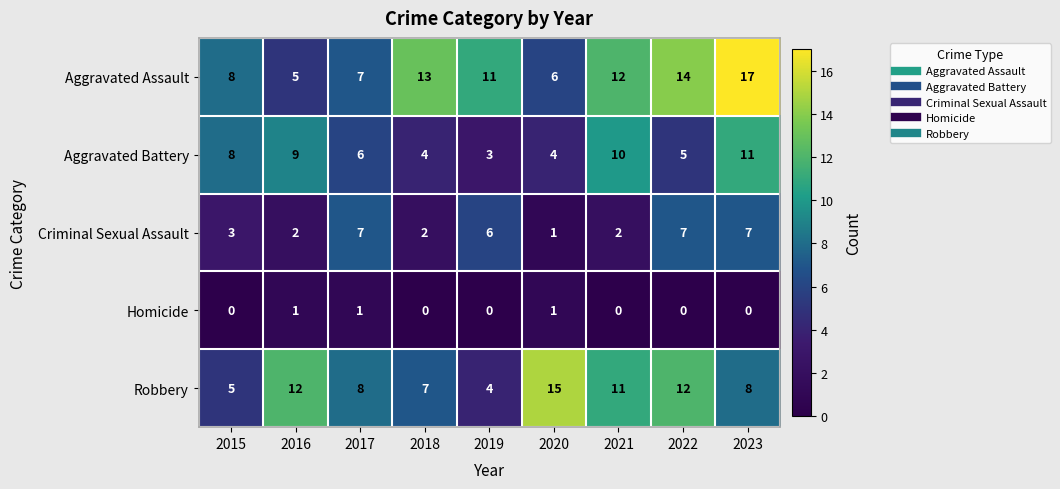

What is the spread (max minus min) of values at 2023?

17